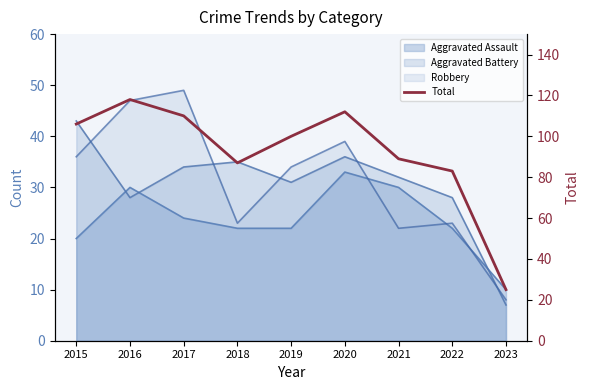

At which label does the data first exceed 100?

2015